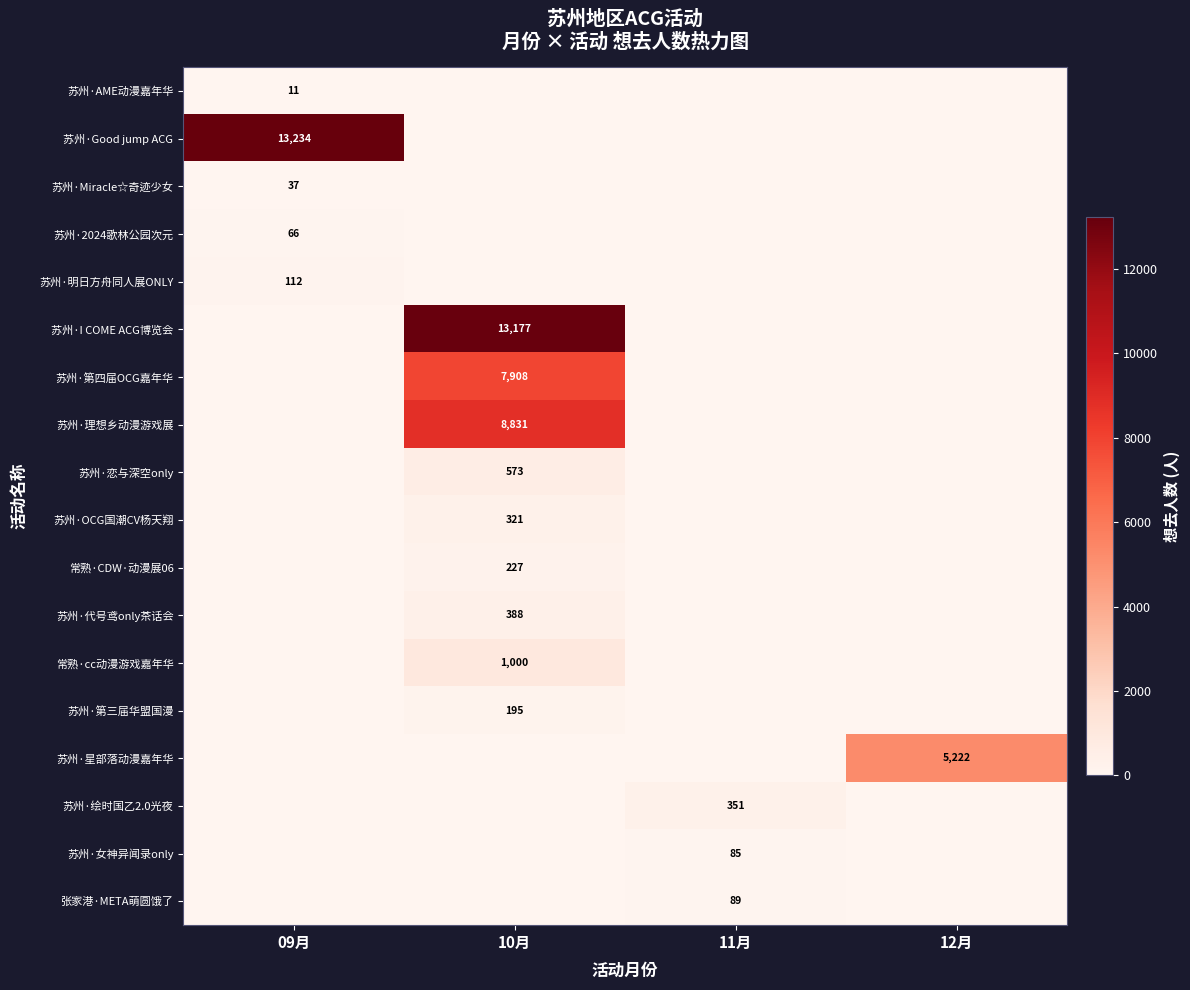

Count the number of data series in this chart.

18